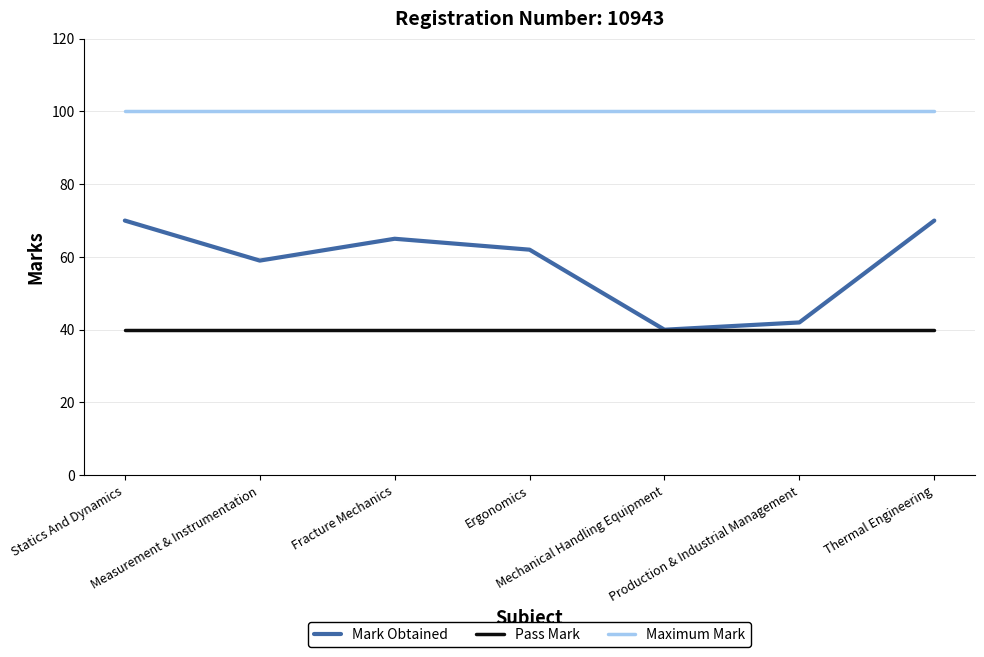

Is this an area chart (filled region under the line)?

No